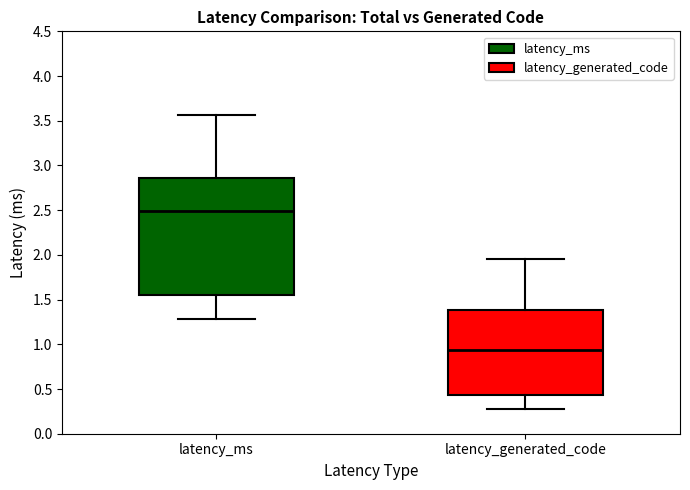

Where is the upper edge of the box for latency_ms on the y-axis? The values are not printed on the chart, so give them approximately, as read against the axis.

2.85